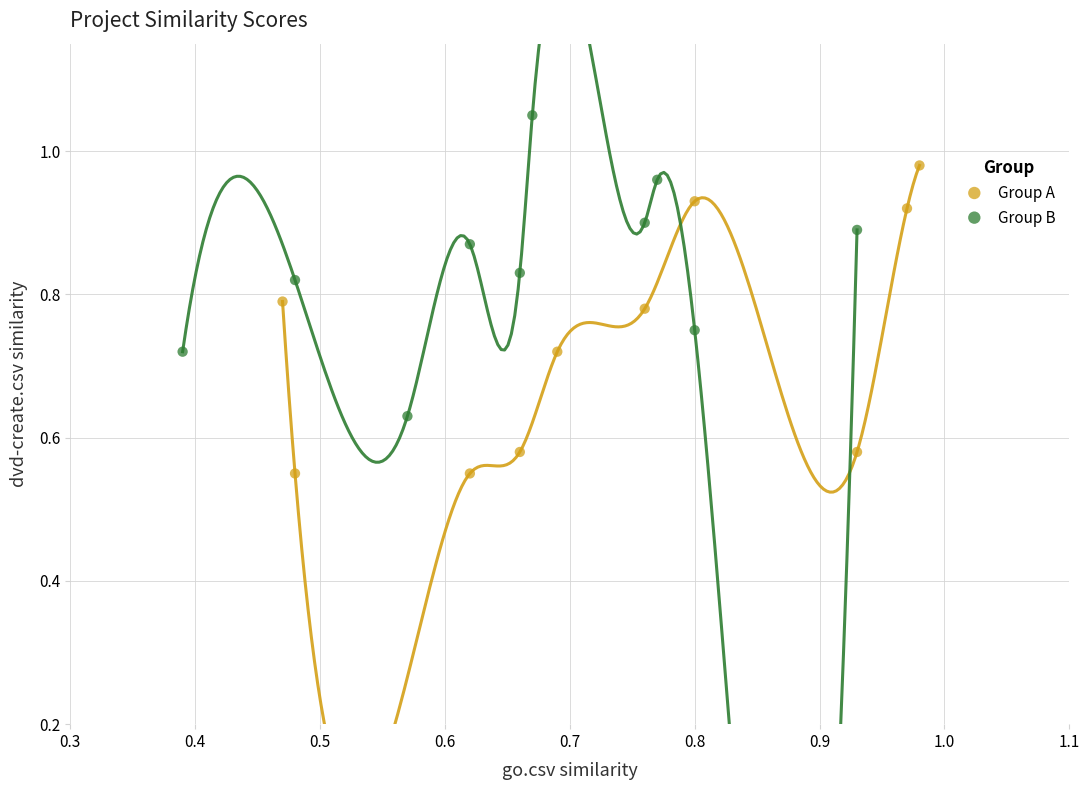

Which series reaches the minimum Y coordinate?

Group A